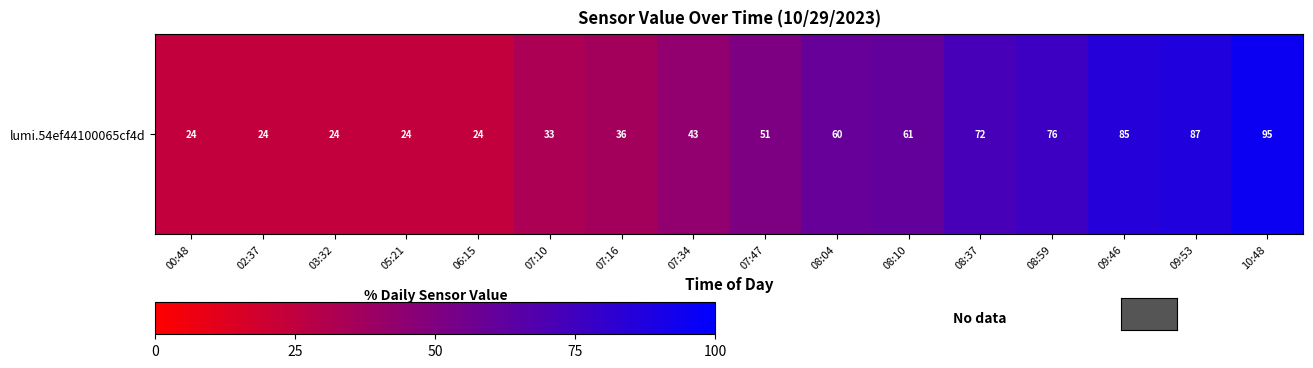

What is the average value?

51